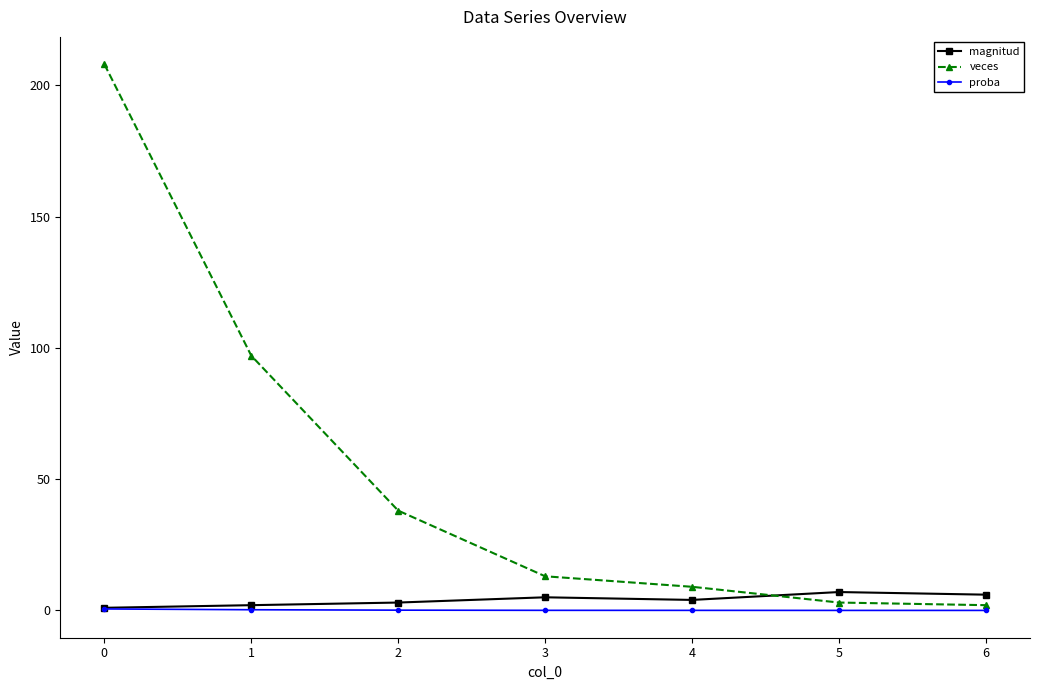

What is the difference between the proba values at 5 and 1?

0.3